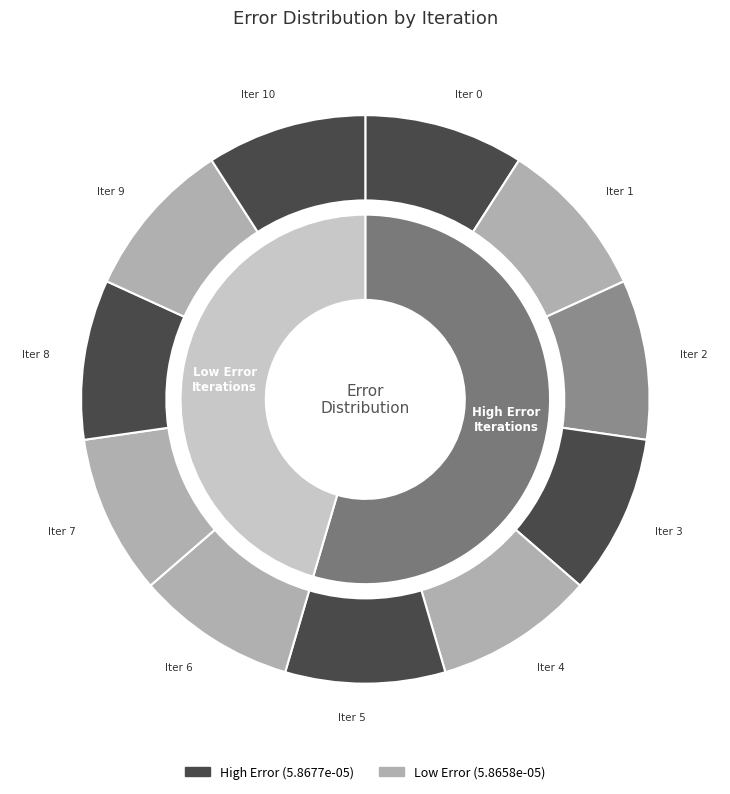

Count the number of slices in the pie.

11